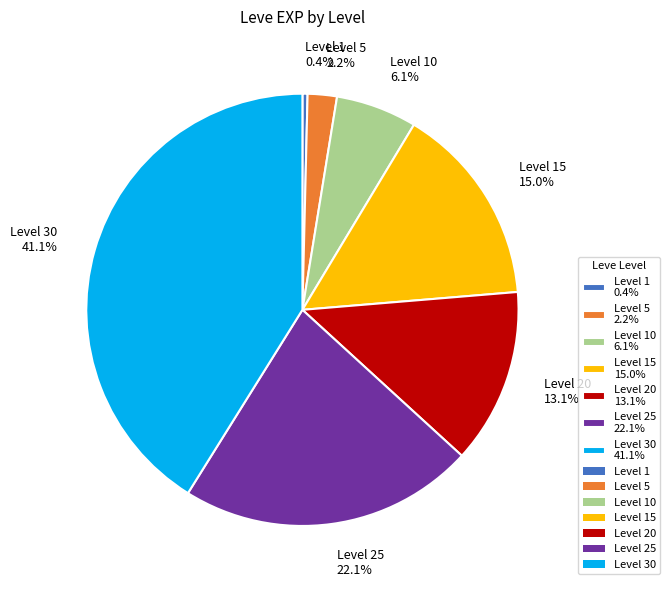

Which category has the biggest portion of the pie?

Level 30 41.1%